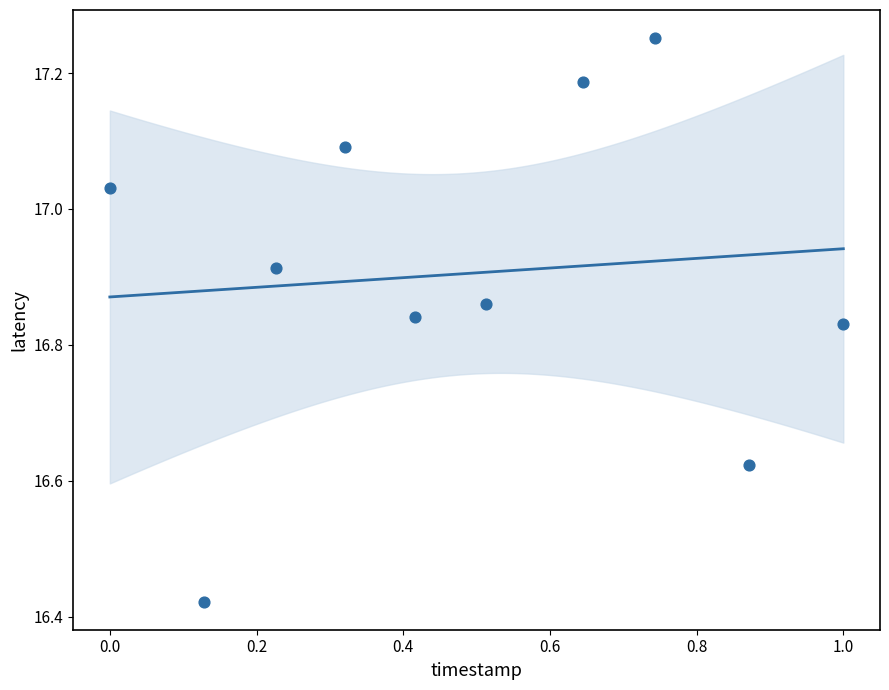

What is the range of X values (max minus min)?

1.0